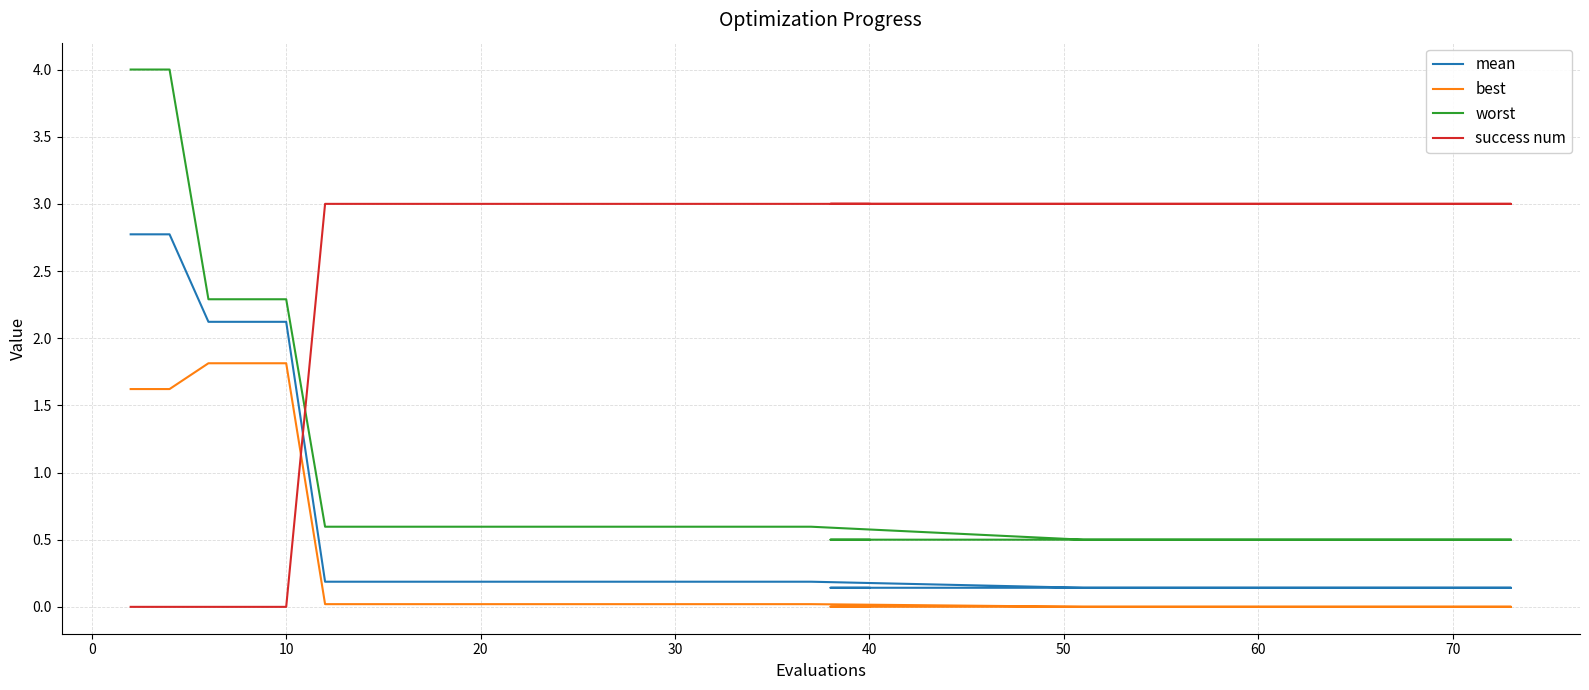

Rank the series at 50 from lowest to highest value.

best, mean, worst, success num